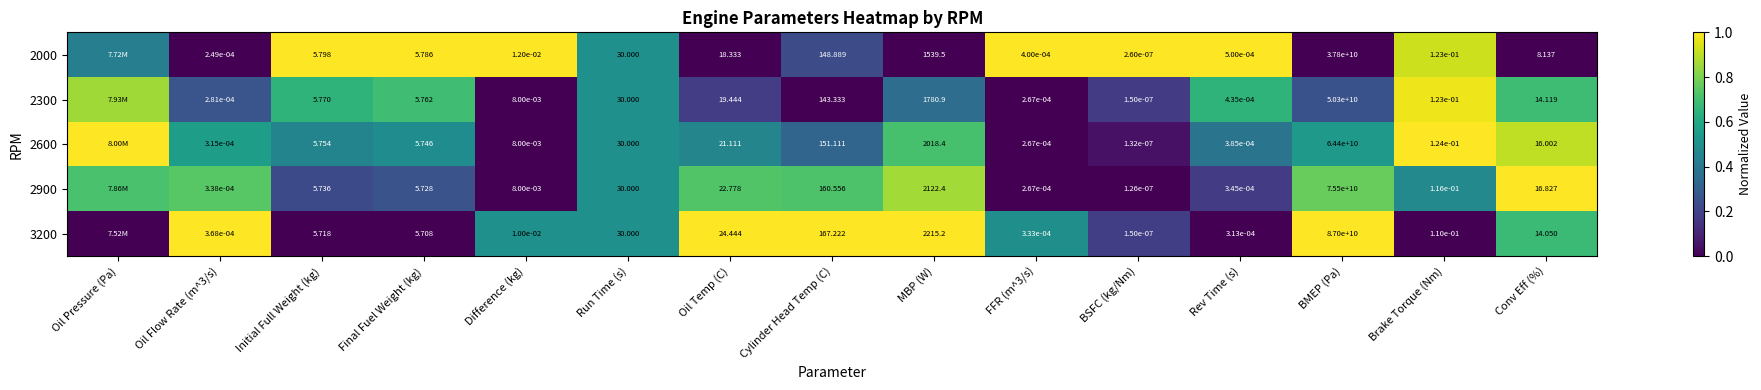

Is the value of 2300 at Difference (kg) greater than the value of 2900 at Oil Temp (C)?

No